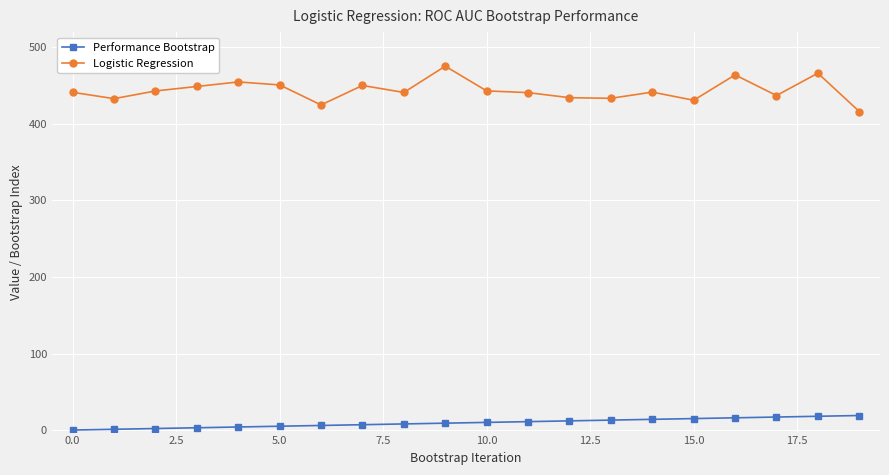

True or false: Logistic Regression and Performance Bootstrap cross at least once.

False